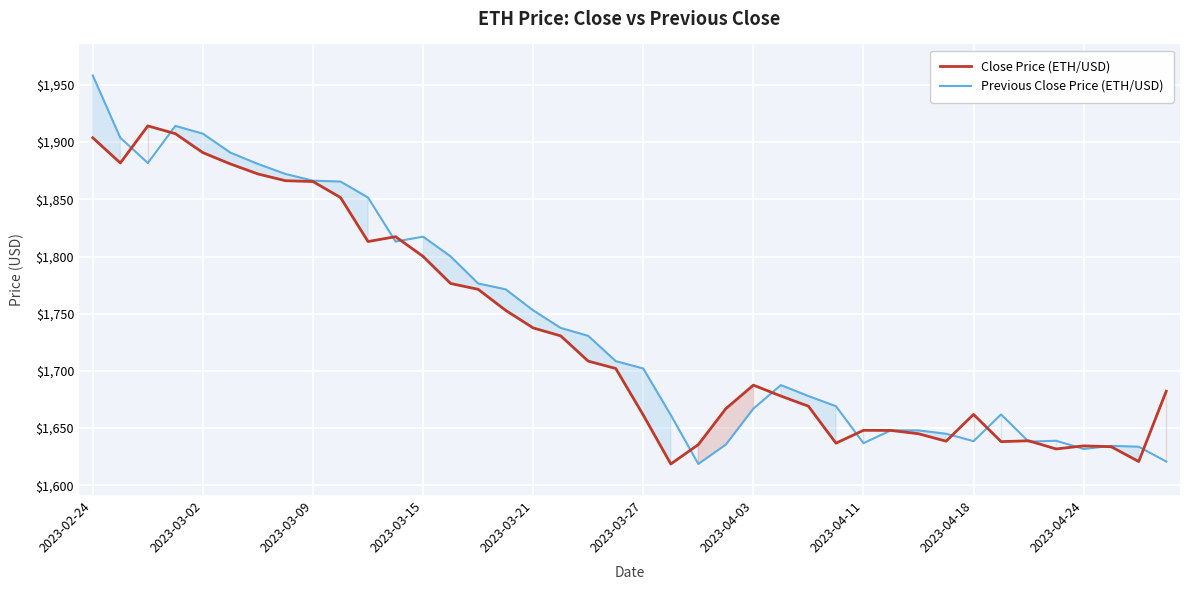

Is it true that Close Price (ETH/USD) equals 1903.8 at 2023-02-24?

True